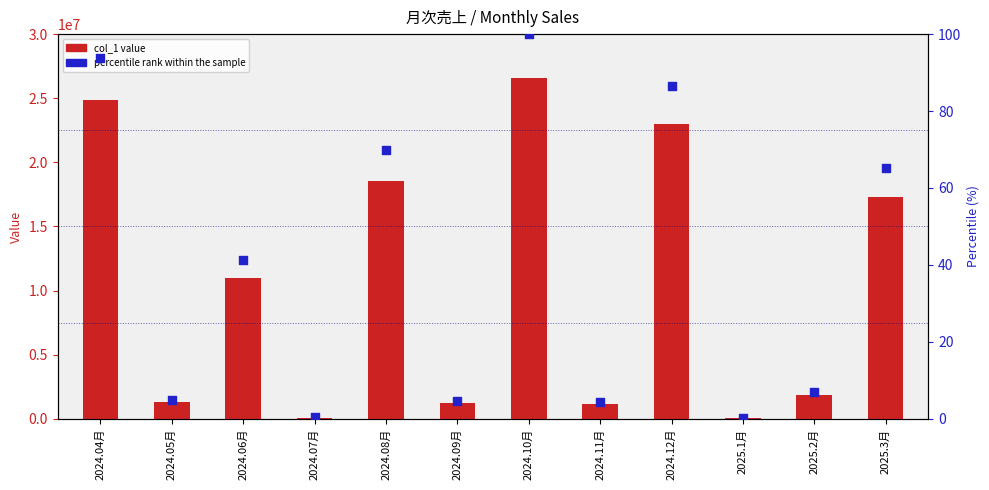

Which series reaches the maximum Y coordinate?

col_1 value